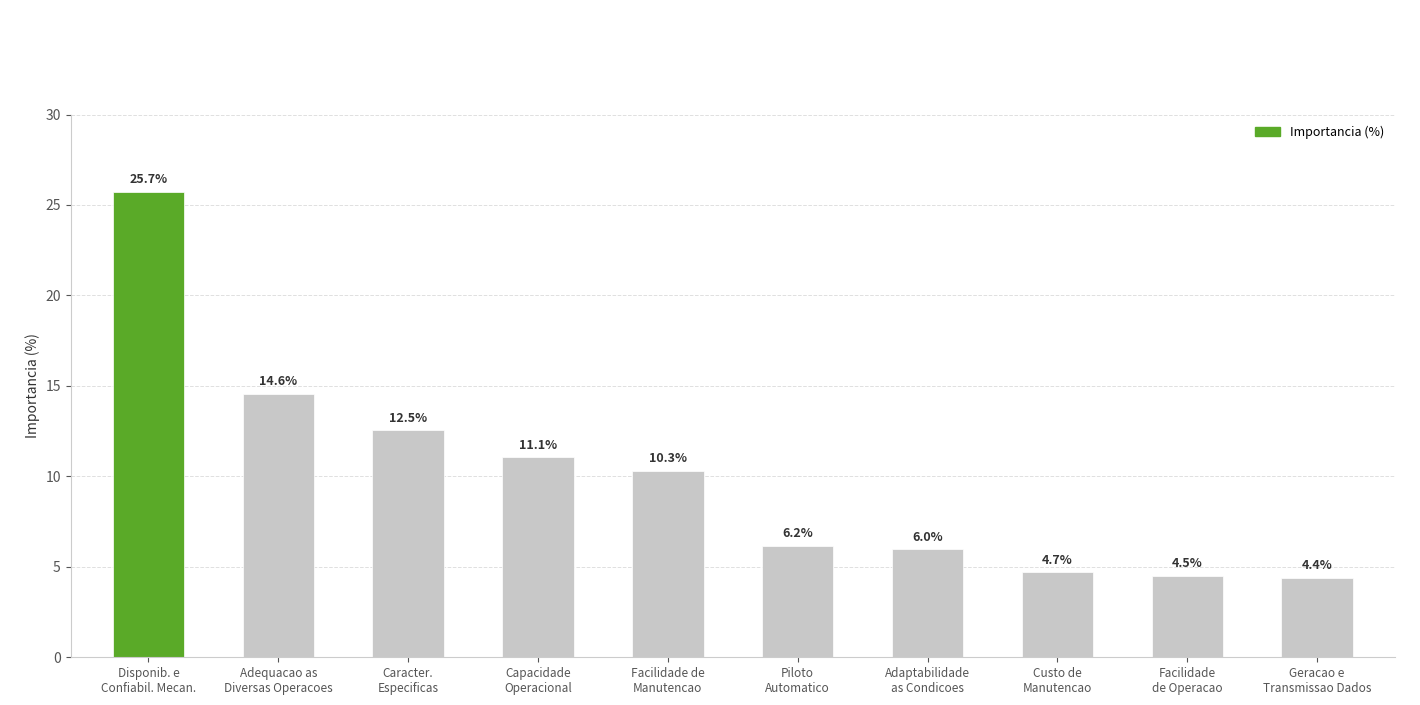

What is the difference between the values at Piloto
Automatico and Facilidade de
Manutencao?

4.1